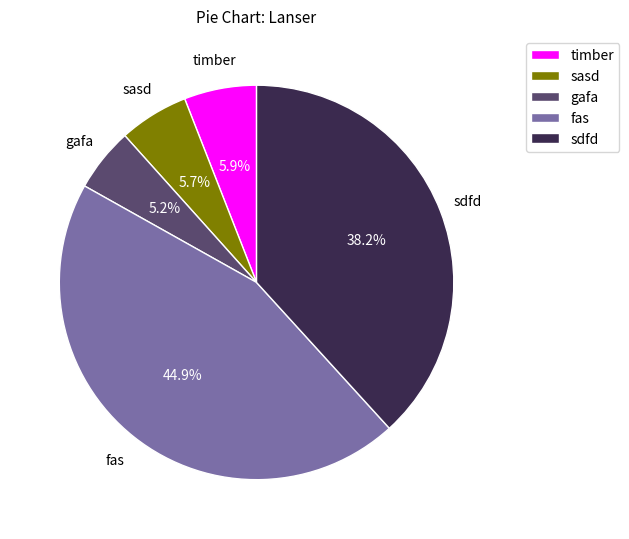

What is the largest slice in the pie chart?

fas